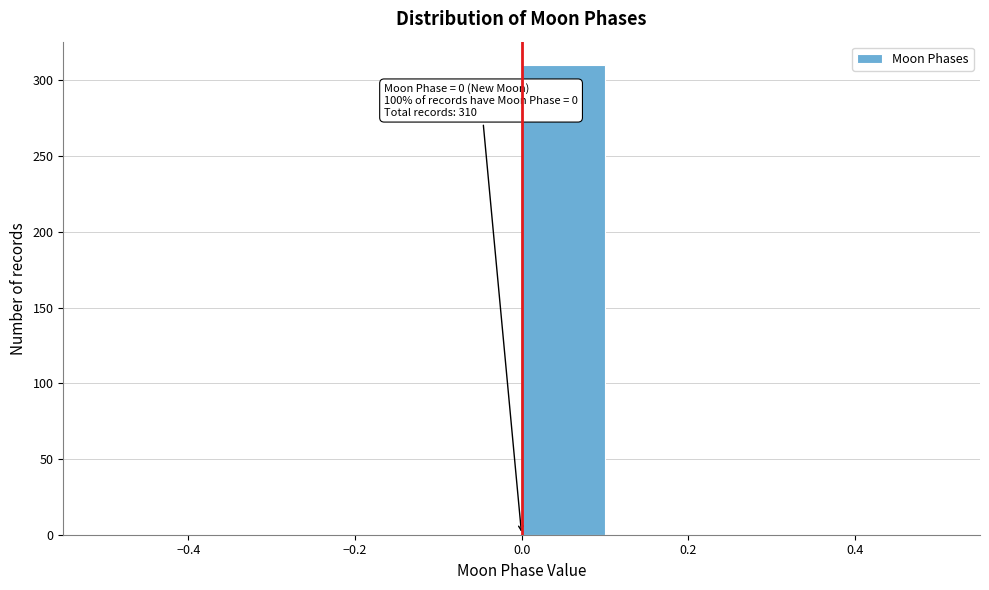

Which range on the x-axis has the tallest bar?

0.0 to 0.1